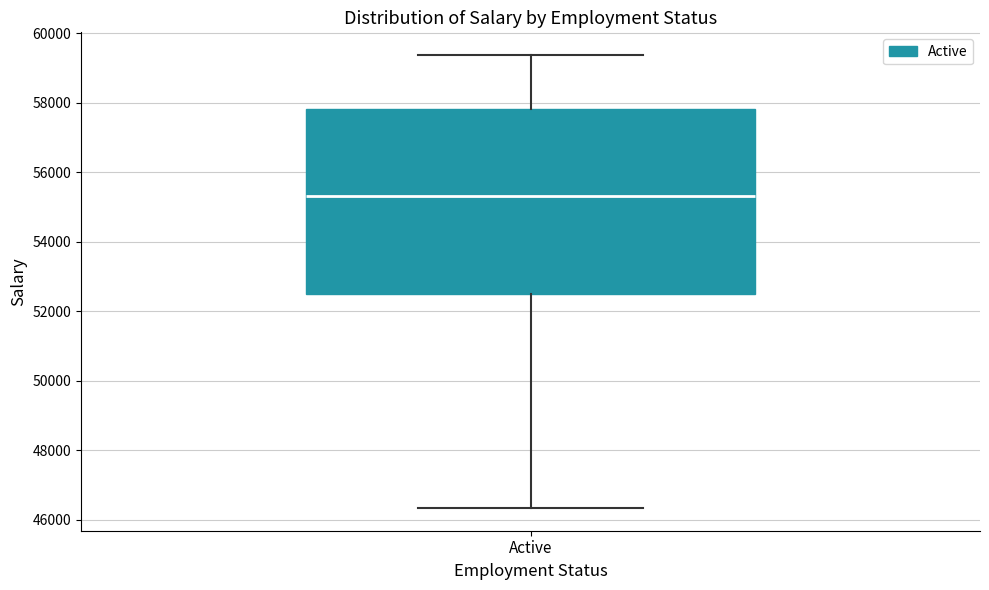

Read this box plot against the y-axis: the position of the median line, the range covered by the box, and the ends of both whiskers. The values are not printed on the chart, so give them approximately, as read against the axis.

median 55400, box 52600 to 57800, whiskers 46400 to 59400